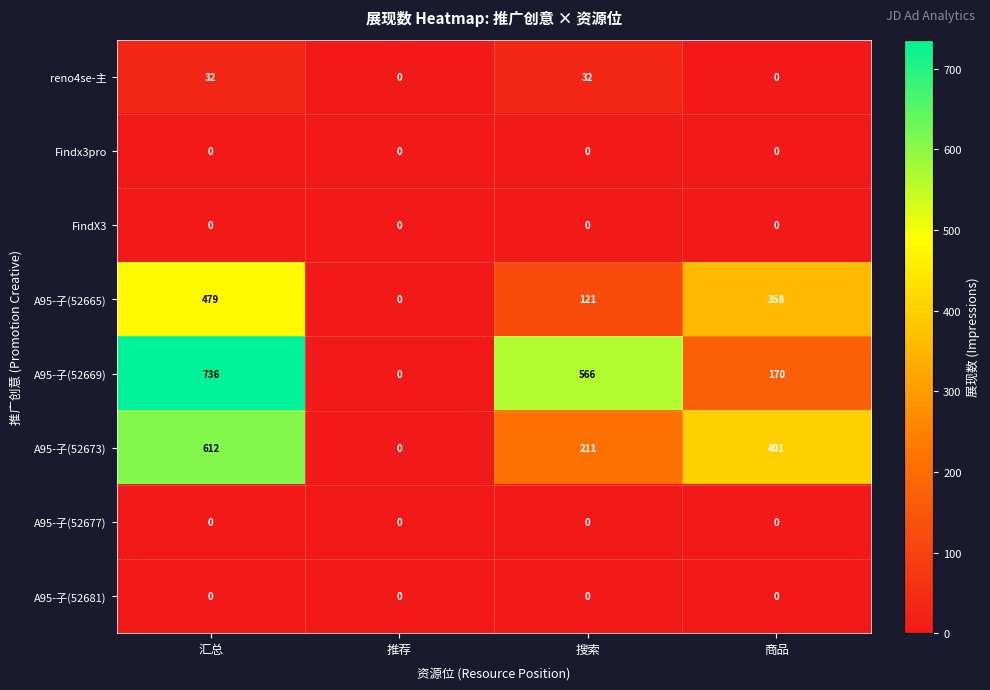

The value of A95-子(52665) at 推荐 is -159. True or false?

False